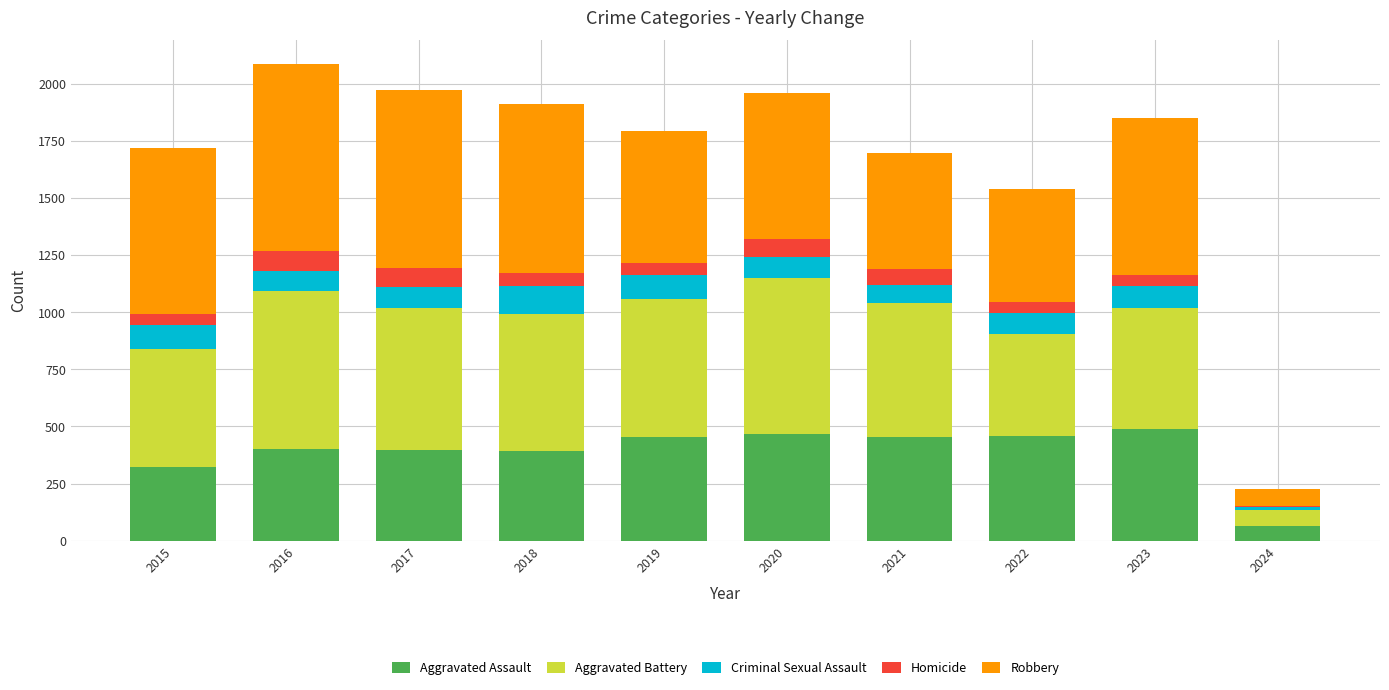

Are the bars horizontal?

No